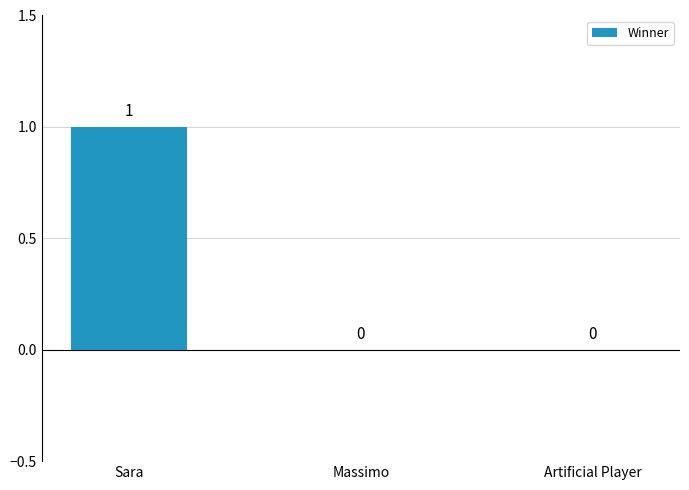

Reading right to left, extract all data points from this chart.

0	0	1